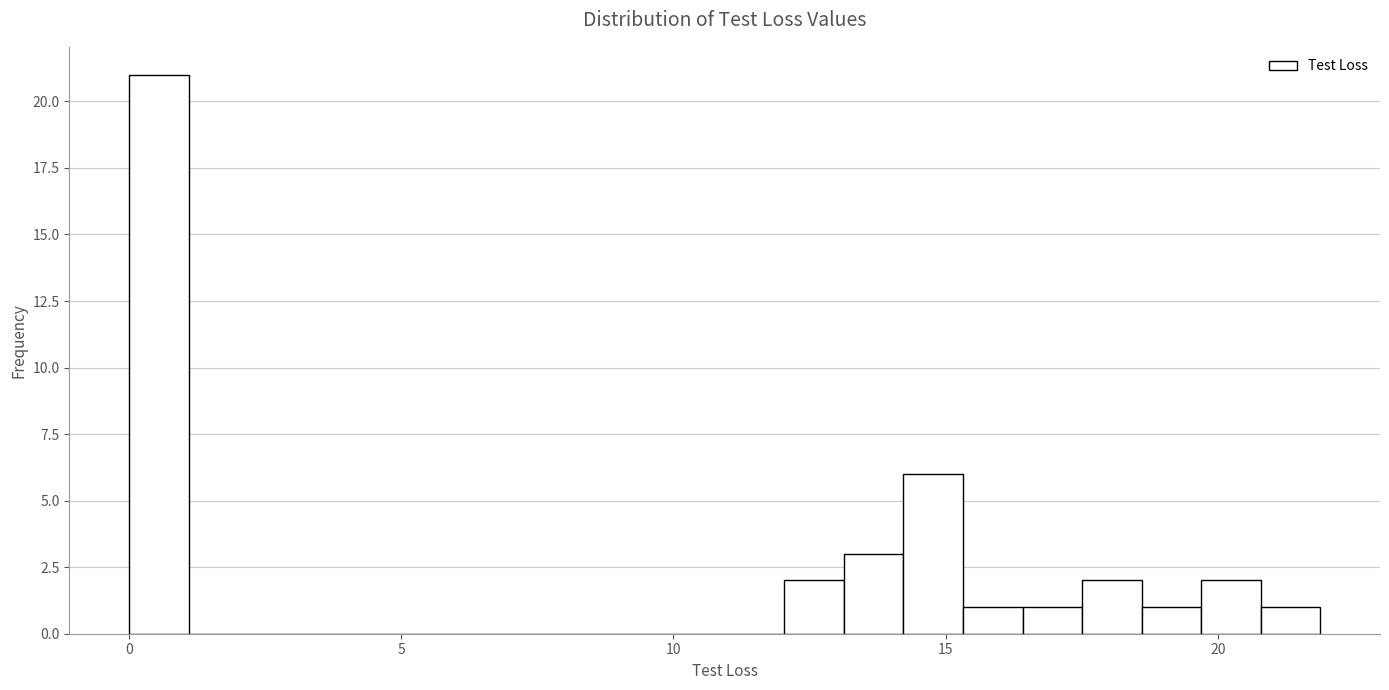

Around what value on the x-axis is the tallest bar? Give the approximate position of its centre, as read against the axis.

0.5